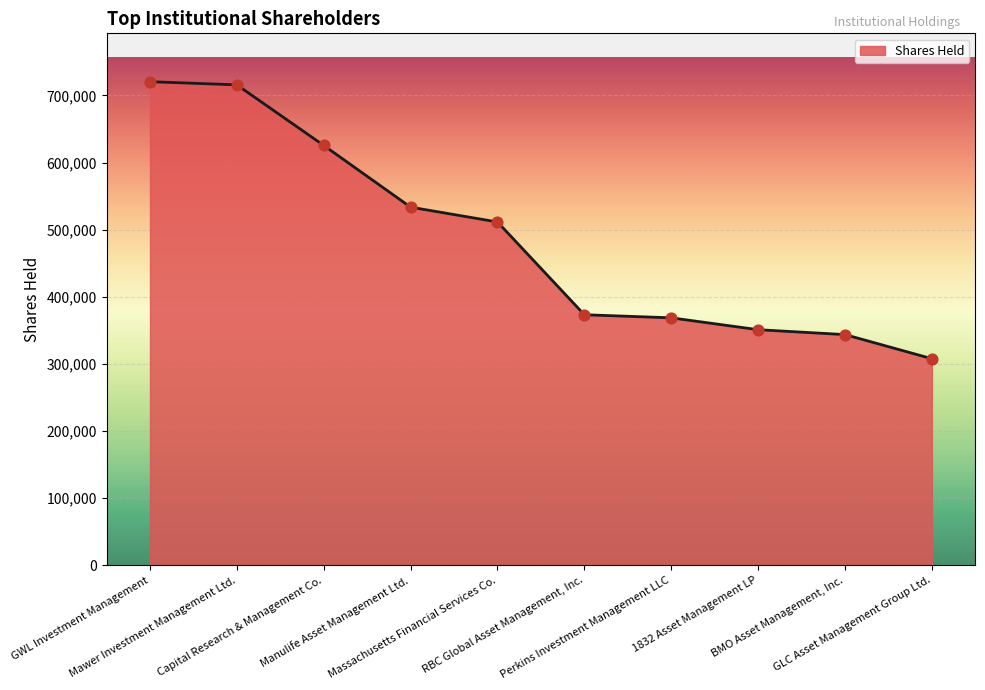

What is the change in value from Massachusetts Financial Services Co. to 1832 Asset Management LP?

-160470